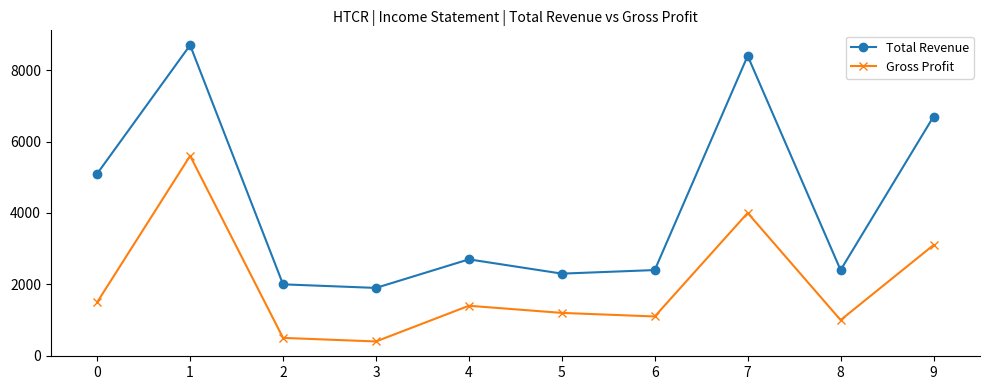

True or false: Gross Profit has more than 1 interior local peaks.

True